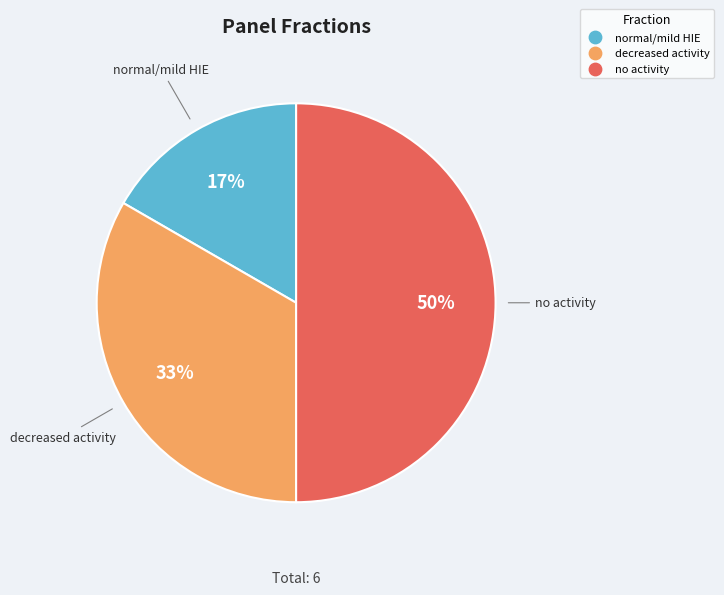

Between normal/mild HIE and decreased activity, which is larger?

decreased activity